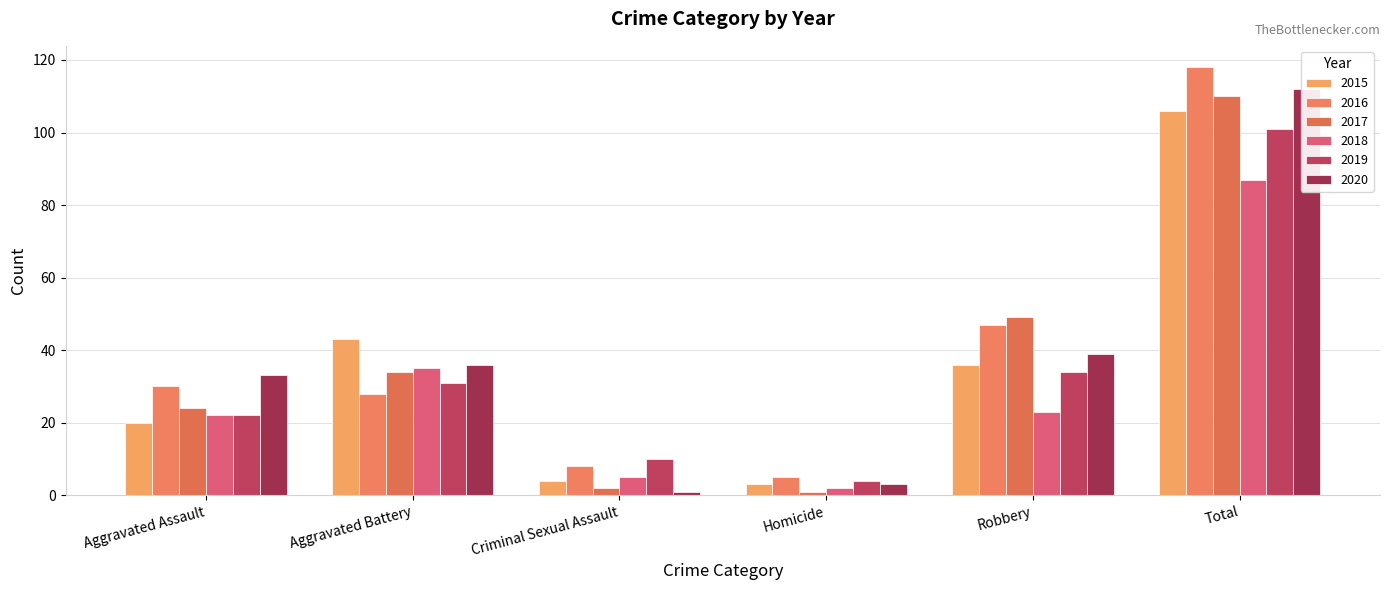

Which has a higher value, Total or Criminal Sexual Assault?

Total